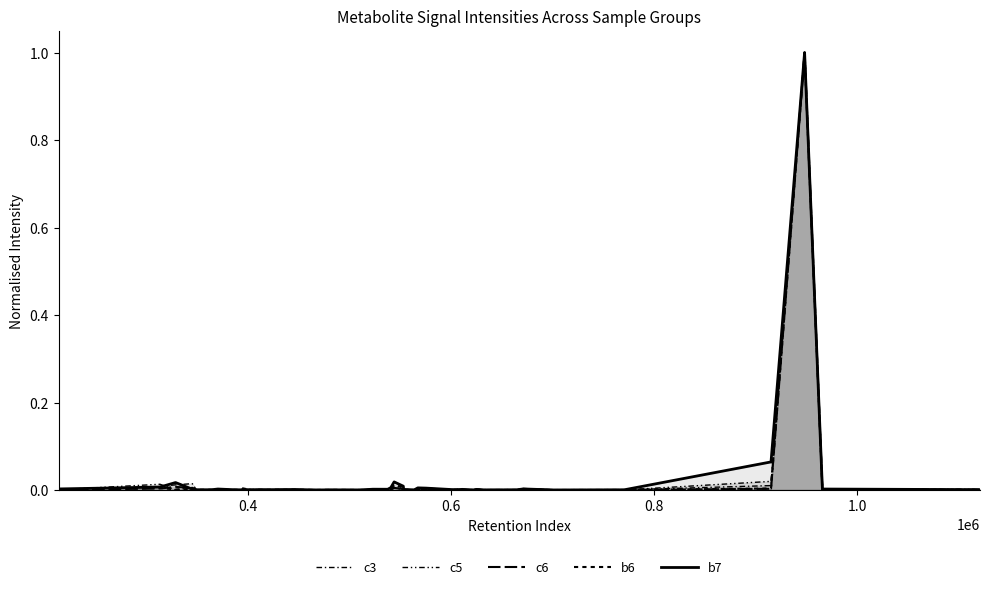

What is the sum of all c3 values?

1.1